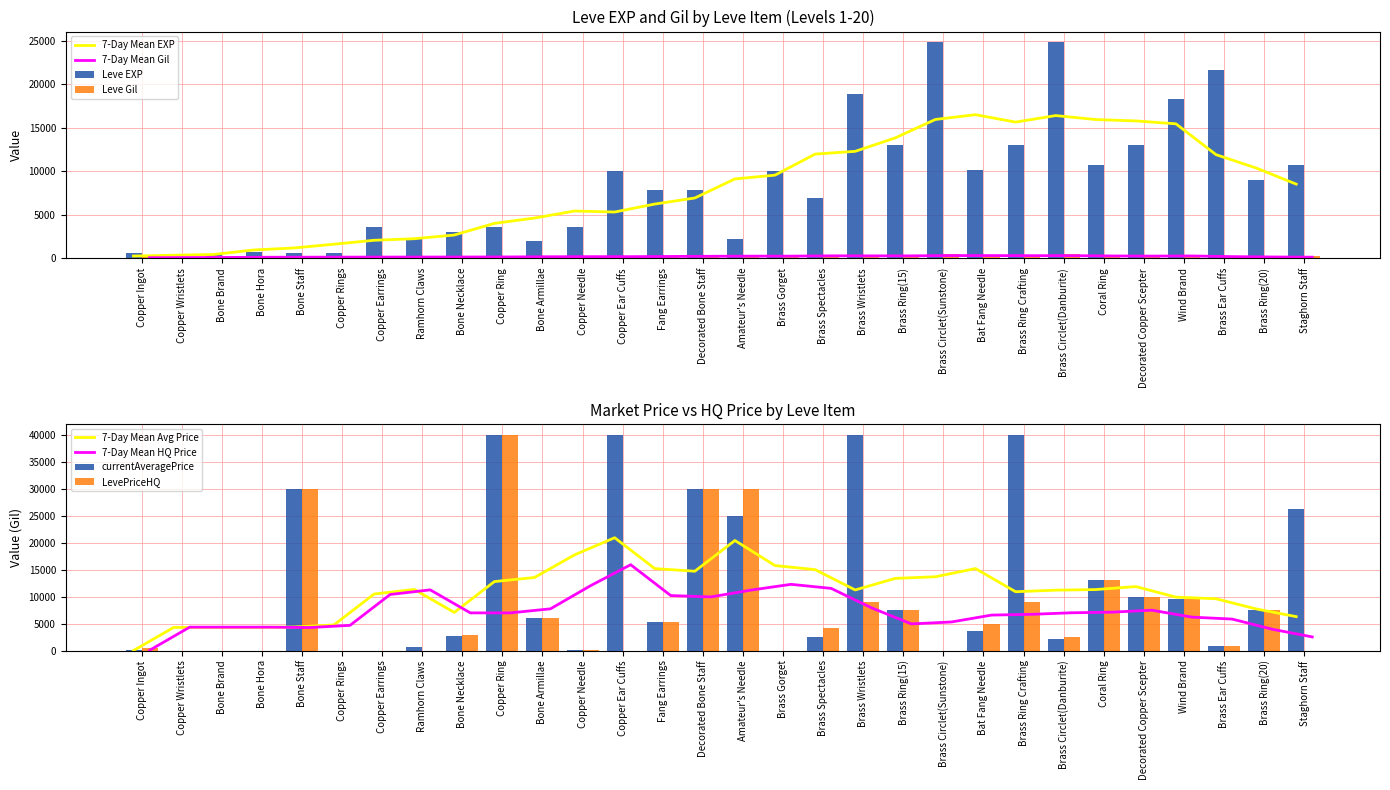

What position from the left is Copper Wristlets?

2